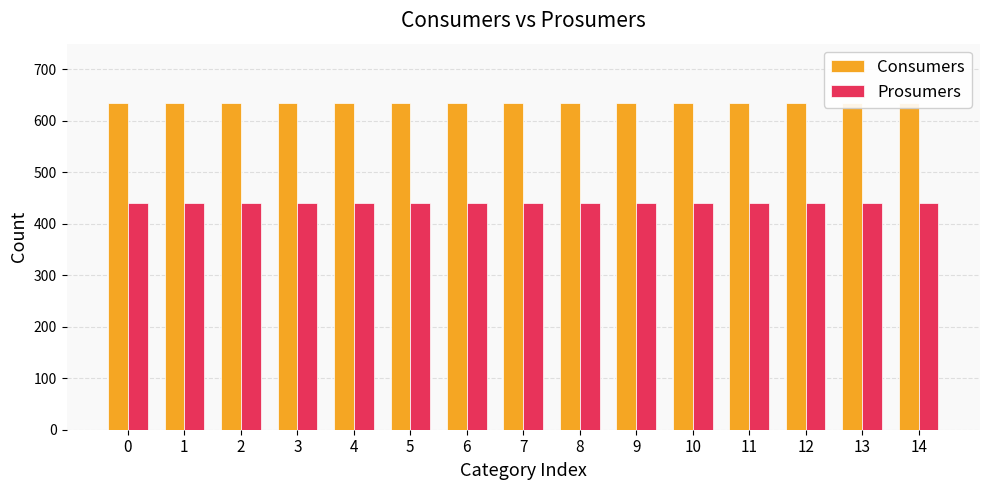

Read the Prosumers value at 3.

440